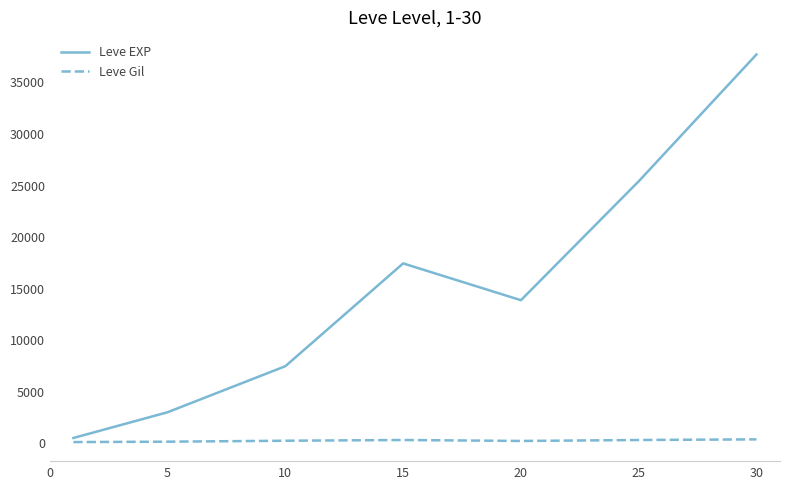

True or false: Leve Gil and Leve EXP intersect in this chart.

False